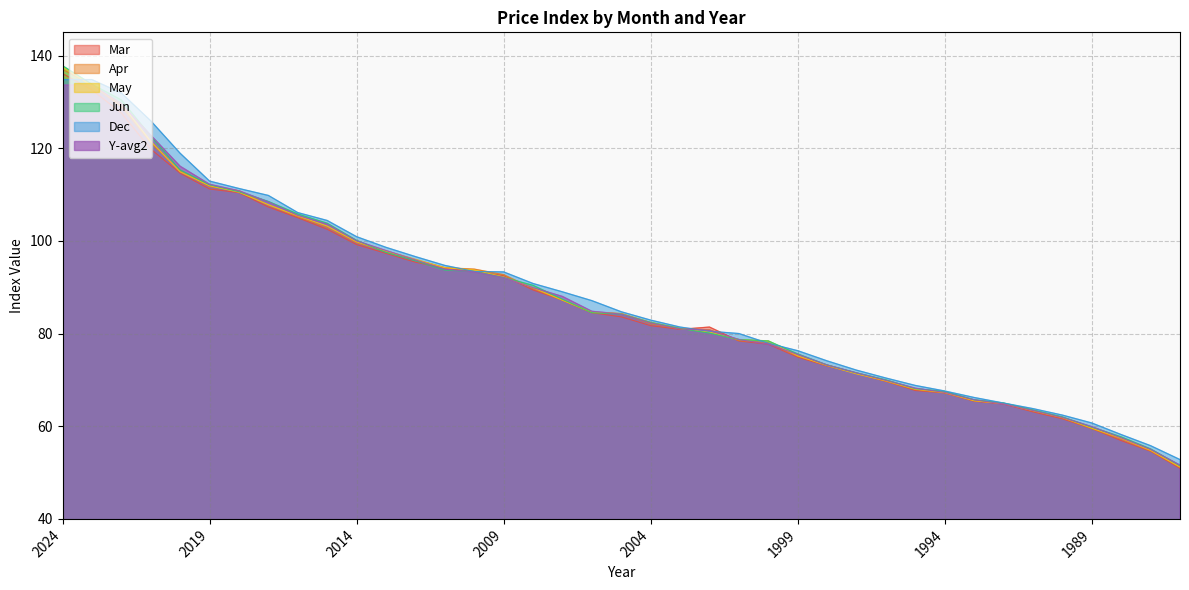

Between which two adjacent categories do Y-avg2 and Apr first intersect?

2023 and 2022